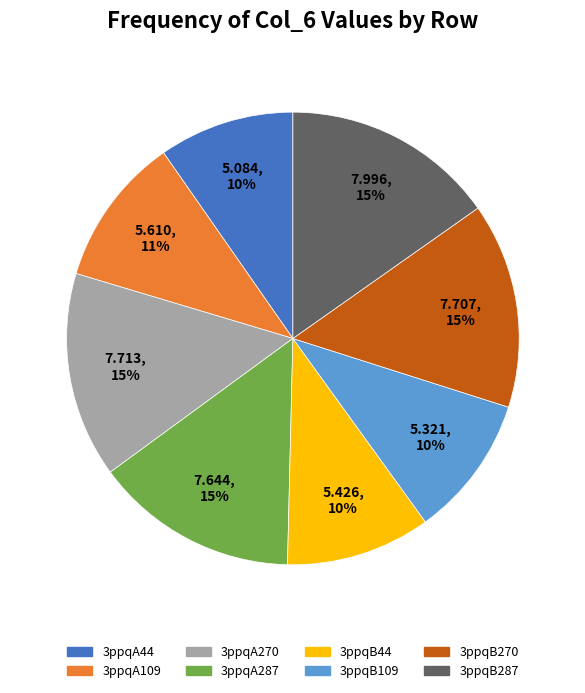

Count the number of slices in the pie.

8